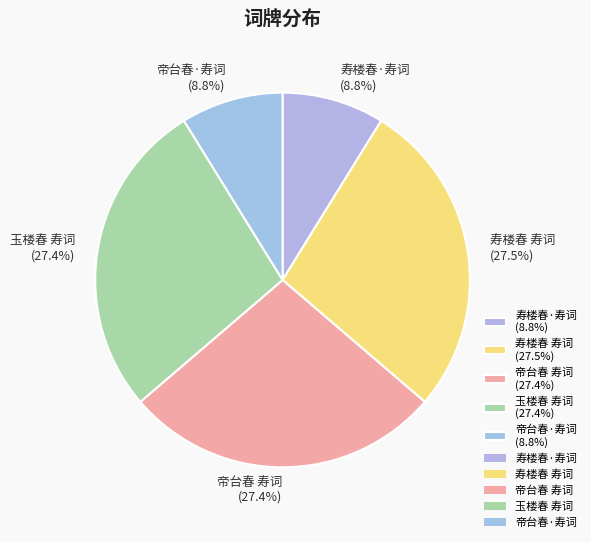

Count the number of slices in the pie.

5